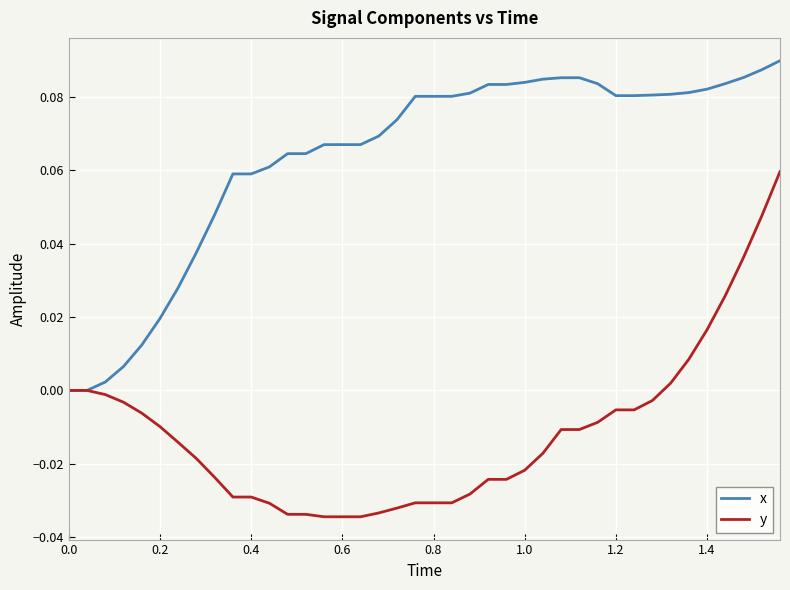

Rank the series by their maximum value, from highest to lowest.

x, y